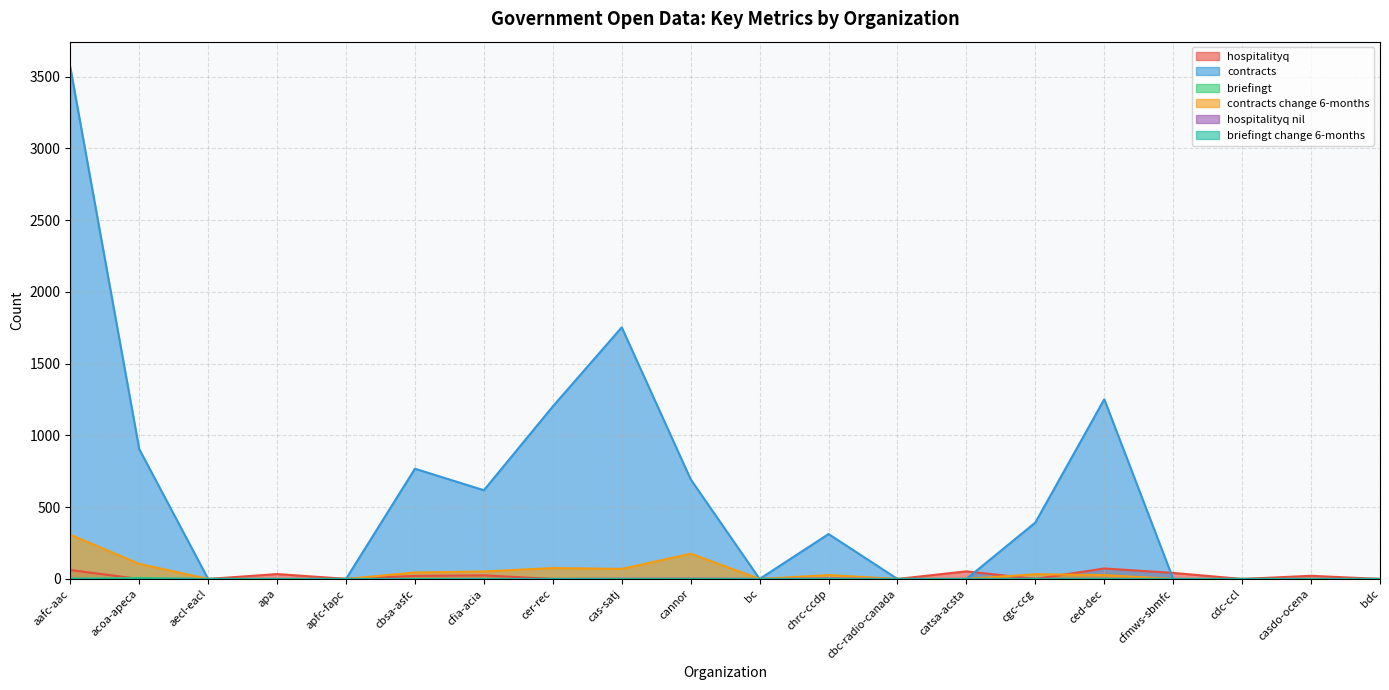

How many data points in contracts are less than 313?

10